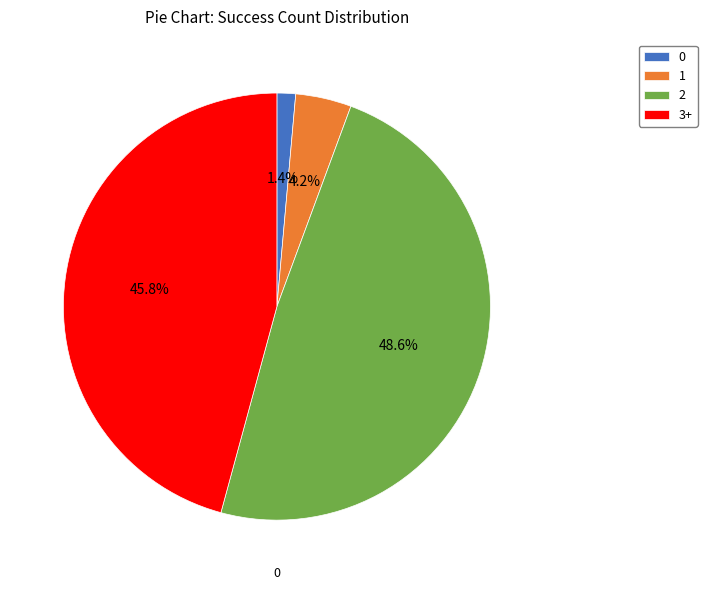

Rank the categories by value from lowest to highest.

0, 1, 3+, 2